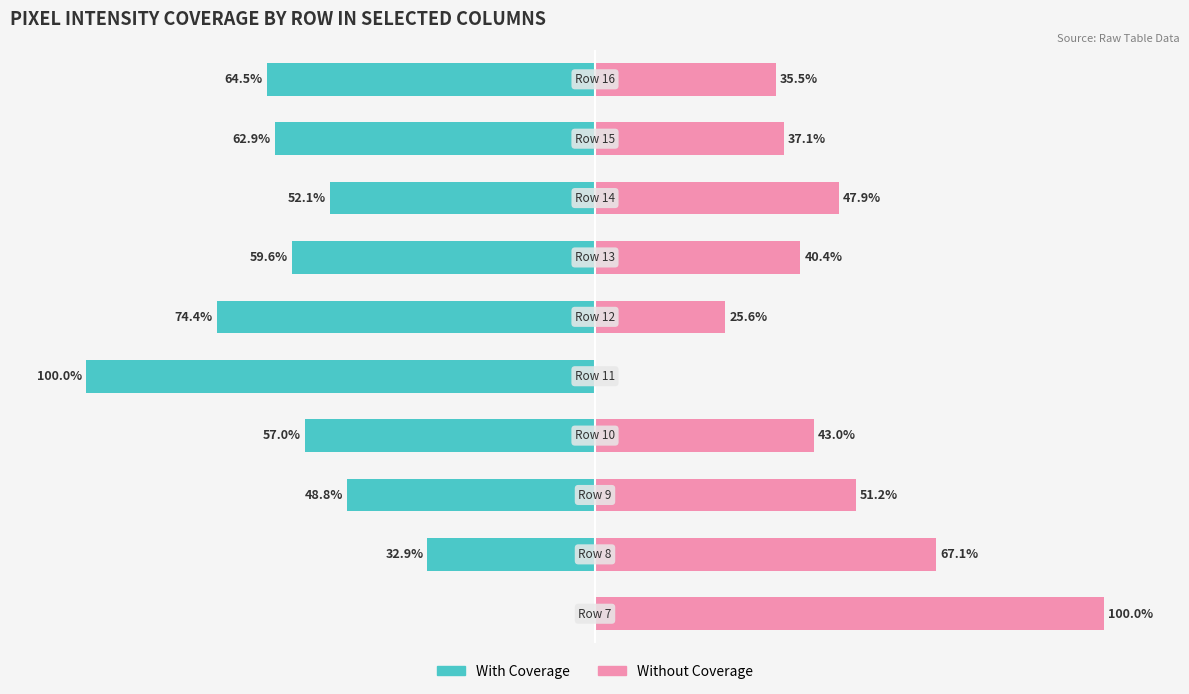

Between 3 and 1, which is larger?

1